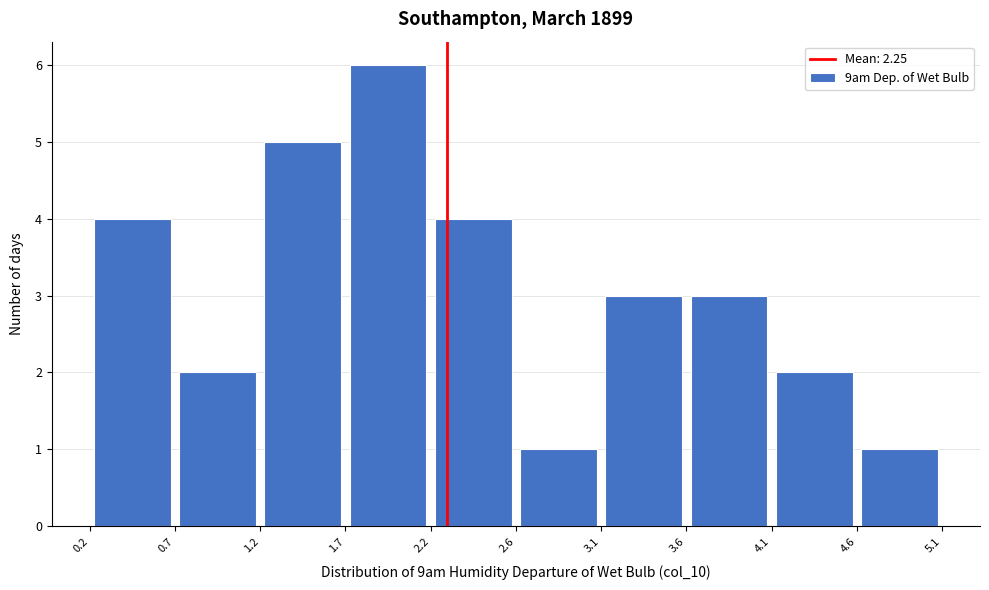

Reading left to right, list every bar in this chart as the range it spans on the x-axis followed by its height. The values are not printed on the chart, so give them approximately, as read against the axis.

0.2 to 0.7: 4
0.7 to 1.2: 2
1.2 to 1.7: 5
1.7 to 2.2: 6
2.2 to 2.6: 4
2.6 to 3.1: 1
3.1 to 3.6: 3
3.6 to 4.1: 3
4.1 to 4.6: 2
4.6 to 5.1: 1